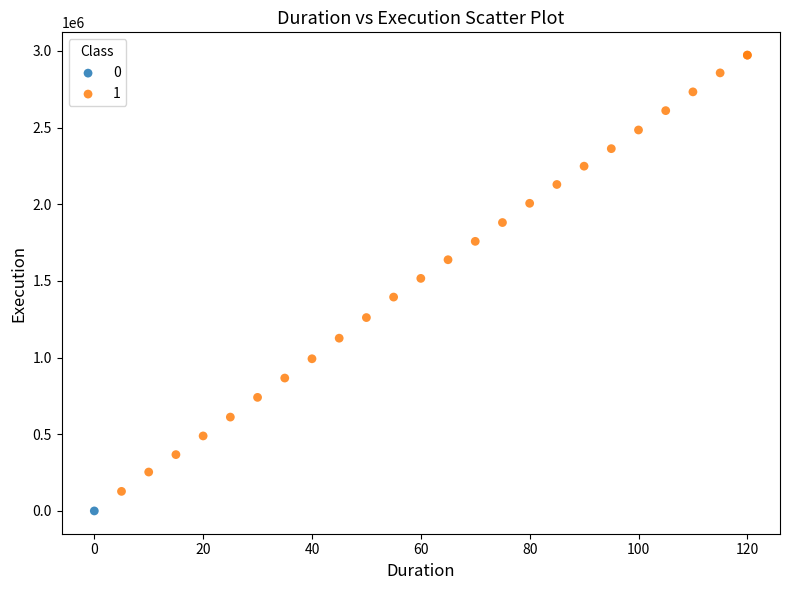

What are all the series names shown in the legend?

0, 1